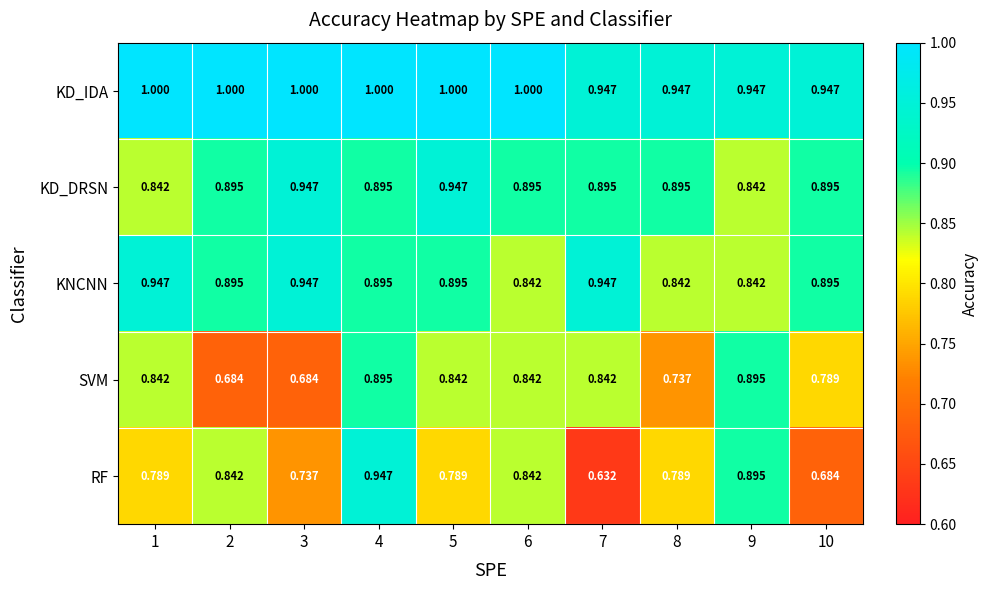

What is the greatest value displayed?

1.0